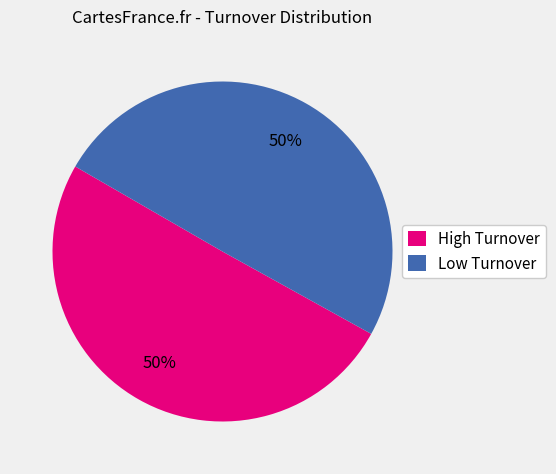

To the nearest percent, what percentage of the pie is High Turnover?

50%